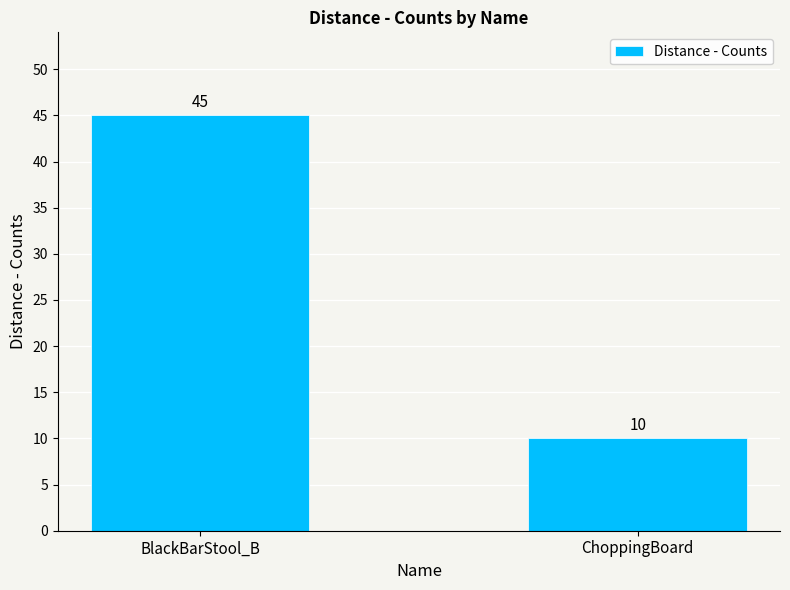

What is the difference between the maximum and minimum values?

35